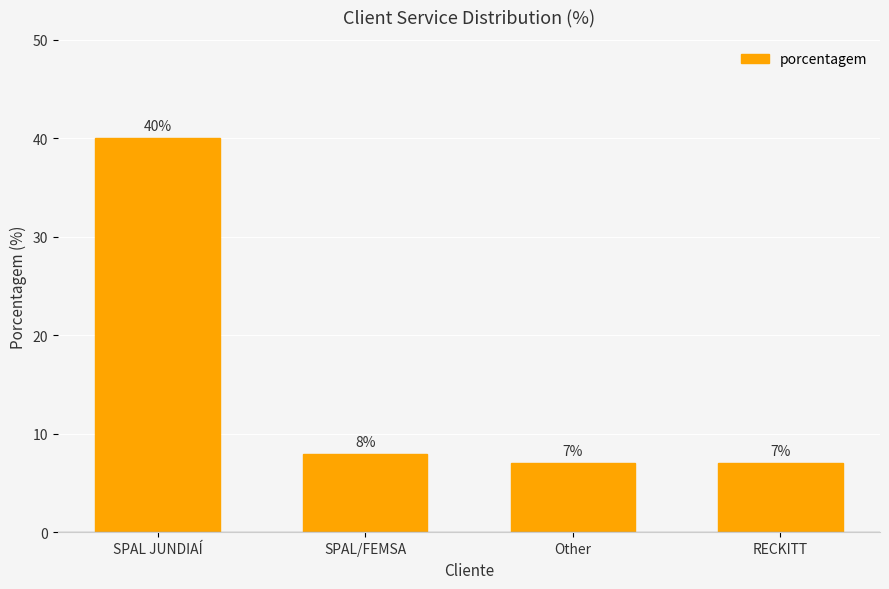

What is the label of the 4th bar from the left?

RECKITT